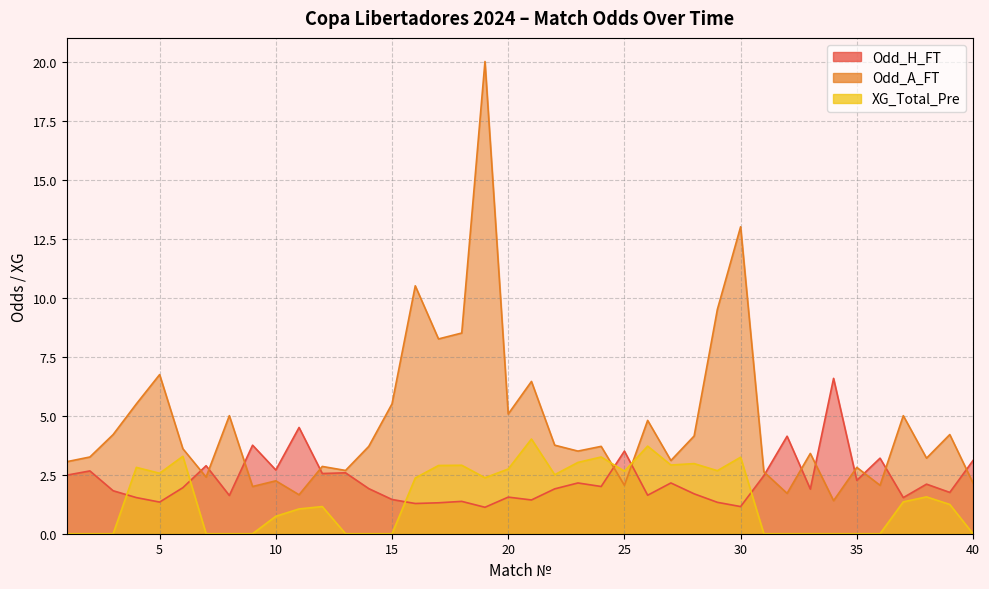

What is the sum of all XG_Total_Pre values?

59.9